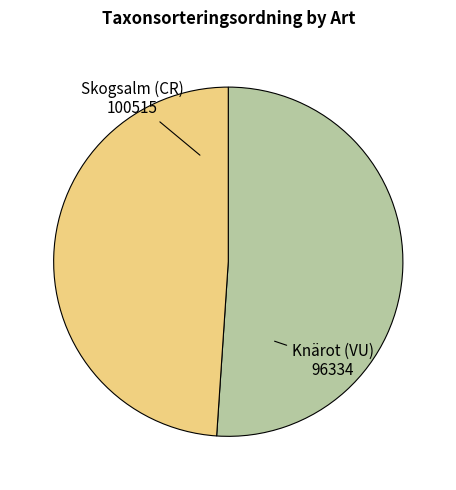

Is there any slice that represents more than half of the pie?

Yes